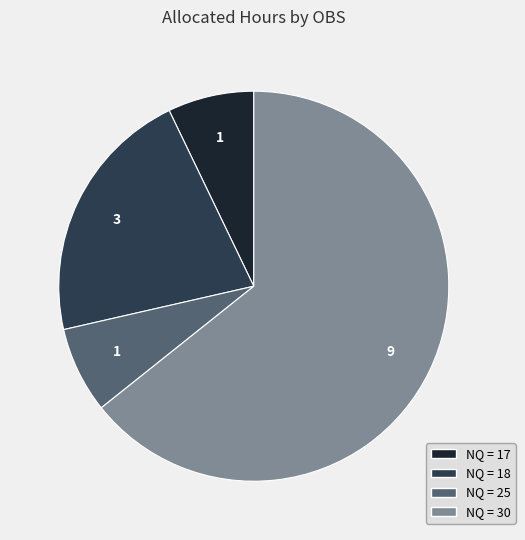

Is there a majority slice in this chart?

Yes